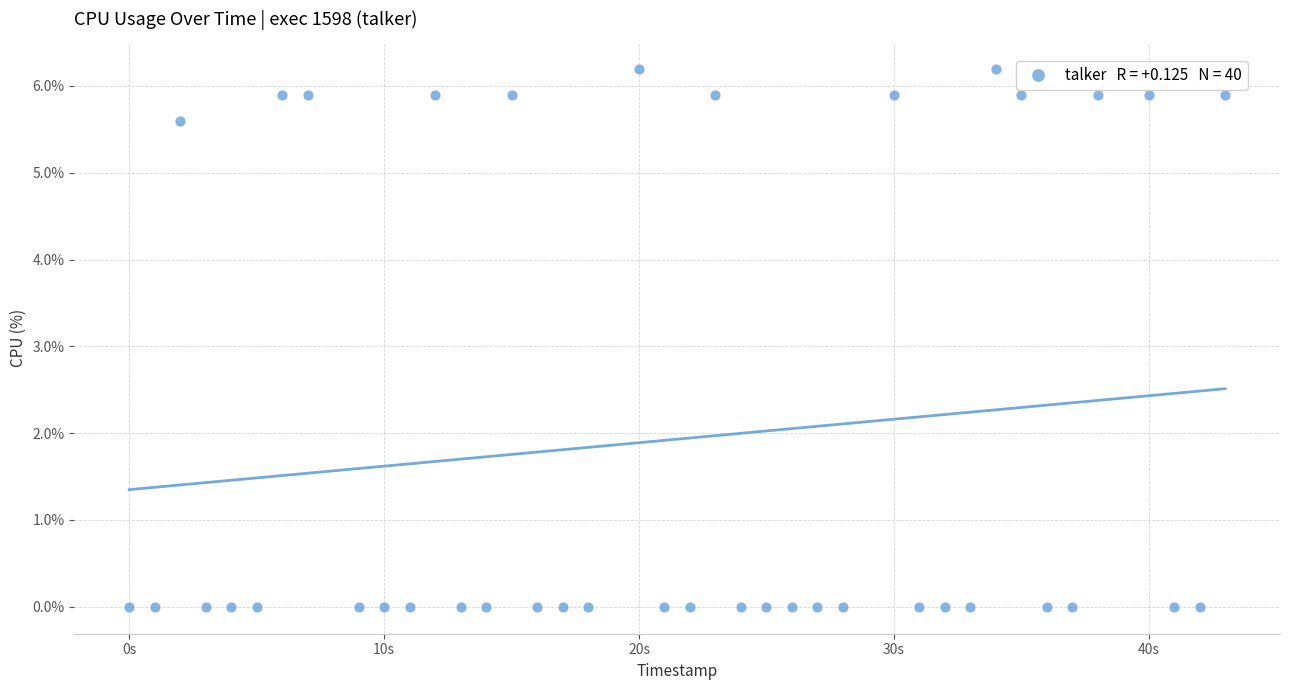

What is the range of X values (max minus min)?

43.0